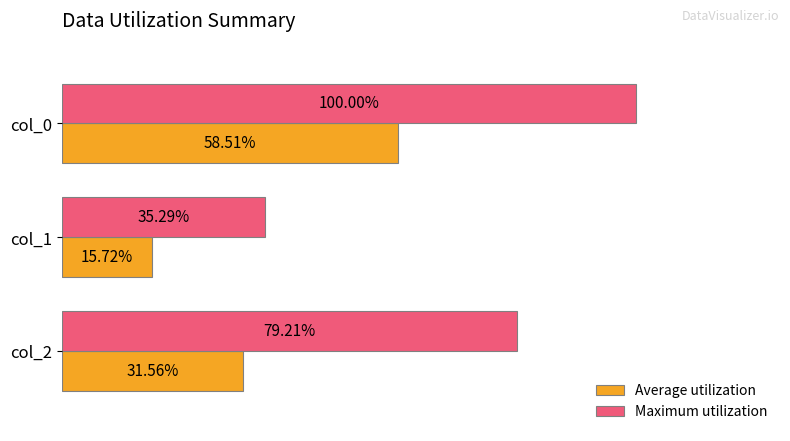

List the labels in order of Average utilization value, largest first.

col_0, col_2, col_1